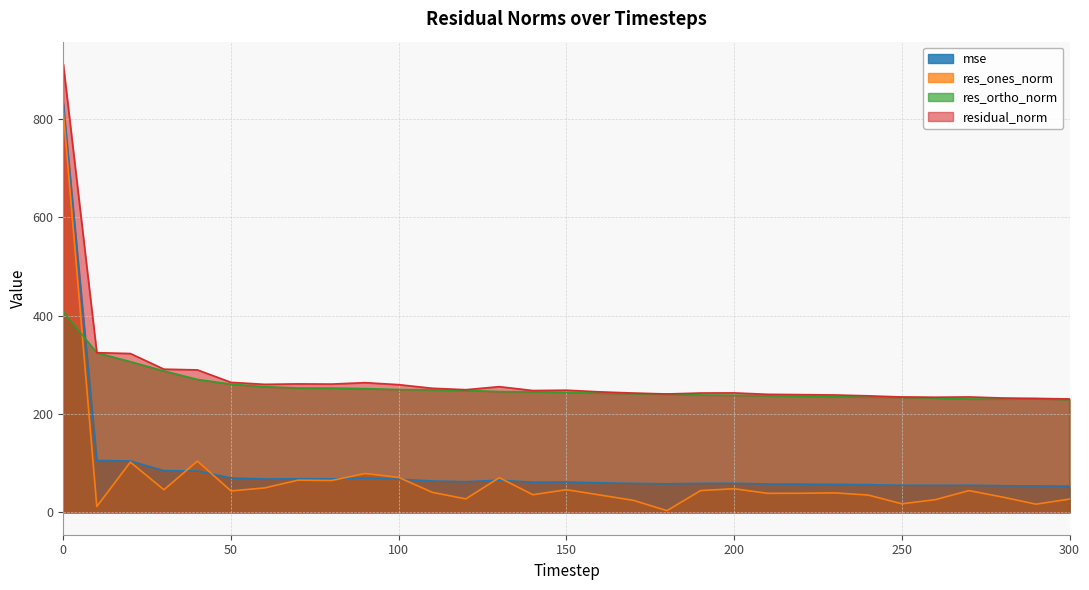

Reading right to left, list all the values displayed in this chart.

mse: 300=53.2	290=53.7	280=54.1	270=55.1	260=54.8	250=55.1	240=56.2	230=57.0	220=57.3	210=57.6	200=59.0	190=58.9	180=58.0	170=58.9	160=60.1	150=61.7	140=61.4	130=65.4	120=62.2	110=63.7	100=67.5	90=69.6	80=68.1	70=68.3	60=67.8	50=69.9	40=83.9	30=84.8	20=104.4	10=105.5	0=831.6
res_ones_norm: 300=26.9	290=16.6	280=31.1	270=44.2	260=25.7	250=17.4	240=35.1	230=39.6	220=38.8	210=38.6	200=48.0	190=44.2	180=3.4	170=24.3	160=35.3	150=46.0	140=35.8	130=70.5	120=27.3	110=40.7	100=71.0	90=79.0	80=64.7	70=65.4	60=49.6	50=43.5	40=104.1	30=45.9	20=102.1	10=11.9	0=815.4
res_ortho_norm: 300=229.1	290=231.2	280=230.5	270=230.6	260=232.8	250=234.0	240=234.4	230=235.4	220=236.3	210=237.0	200=238.2	190=238.7	180=240.7	170=241.4	160=242.5	150=244.2	140=245.2	130=245.7	120=248.0	110=249.1	100=249.8	90=251.7	80=252.8	70=253.0	60=255.6	50=260.8	40=270.4	30=287.6	20=306.5	10=324.6	0=408.4
residual_norm: 300=230.7	290=231.8	280=232.6	270=234.8	260=234.2	250=234.6	240=237.0	230=238.7	220=239.5	210=240.1	200=242.9	190=242.7	180=240.8	170=242.6	160=245.1	150=248.5	140=247.8	130=255.6	120=249.5	110=252.4	100=259.7	90=263.8	80=260.9	70=261.3	60=260.4	50=264.4	40=289.7	30=291.3	20=323.1	10=324.8	0=911.9